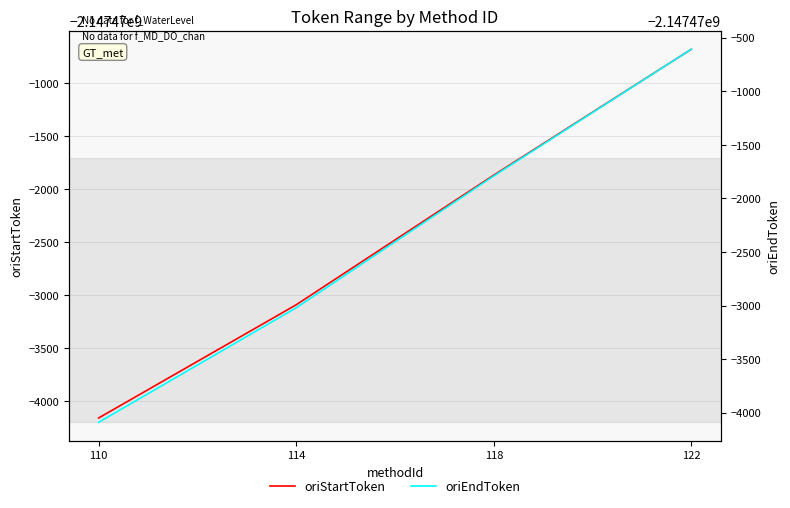

Count the oriStartToken values in the range -2147473090 to -2147470677.

3